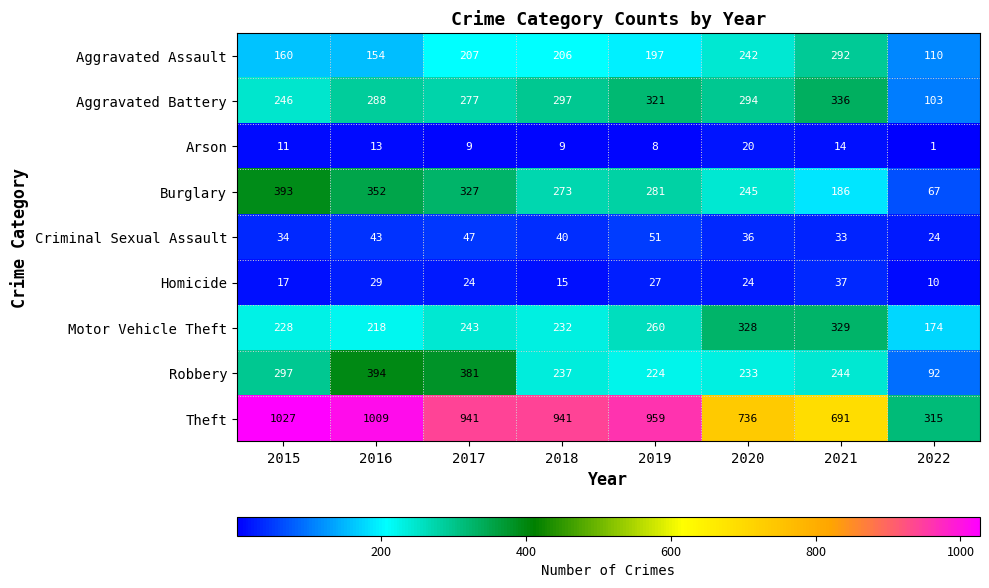

What is the sum of all Motor Vehicle Theft values?

2012